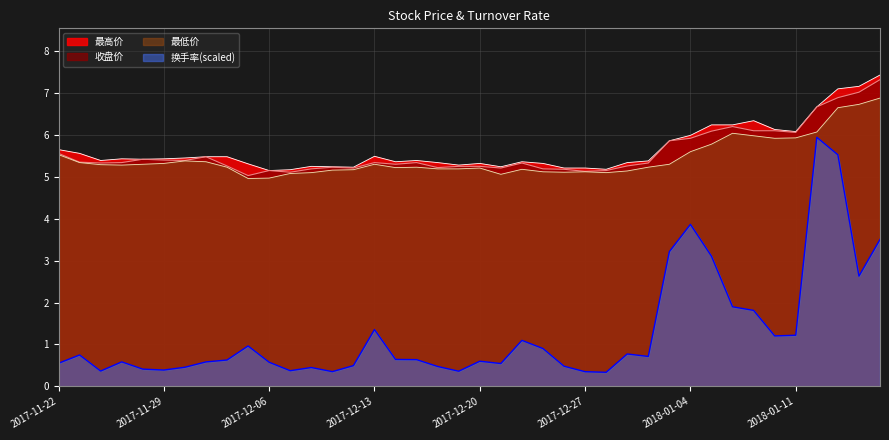

True or false: 最高价 and 收盘价 cross at least once.

False